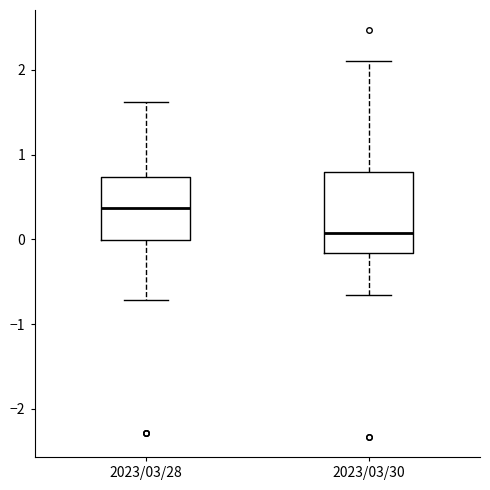

Reading left to right, read every box against the y-axis: the position of its median line, the range the box covers, and the ends of its whiskers. The values are not printed on the chart, so give them approximately, as read against the axis.

2023/03/28: median 0.4, box 0.0 to 0.7, whiskers -0.7 to 1.6
2023/03/30: median 0.1, box -0.2 to 0.8, whiskers -0.7 to 2.1